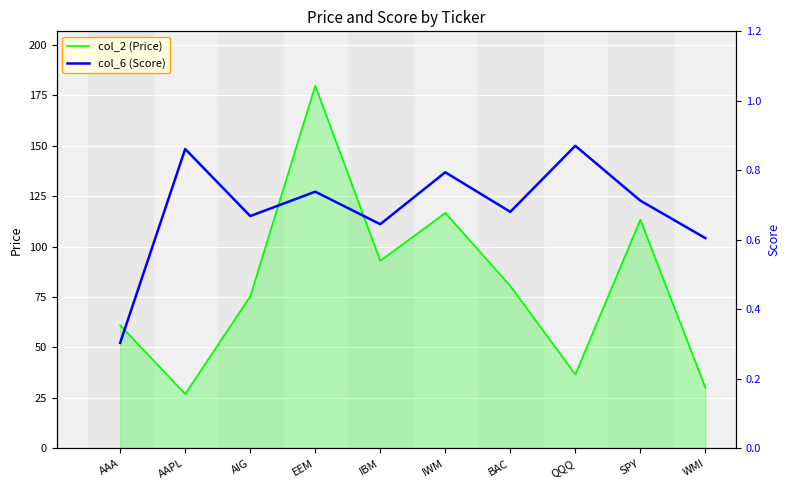

What position from the left is QQQ?

8